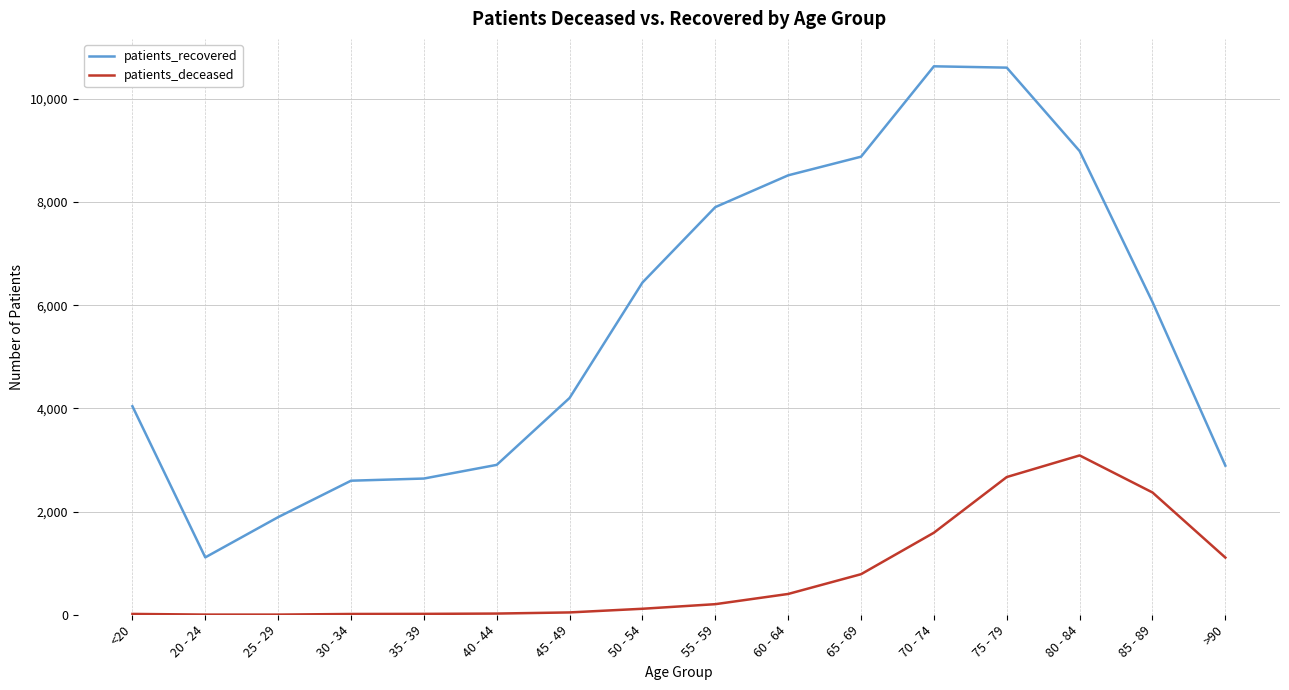

What is the minimum value for patients_deceased?

3